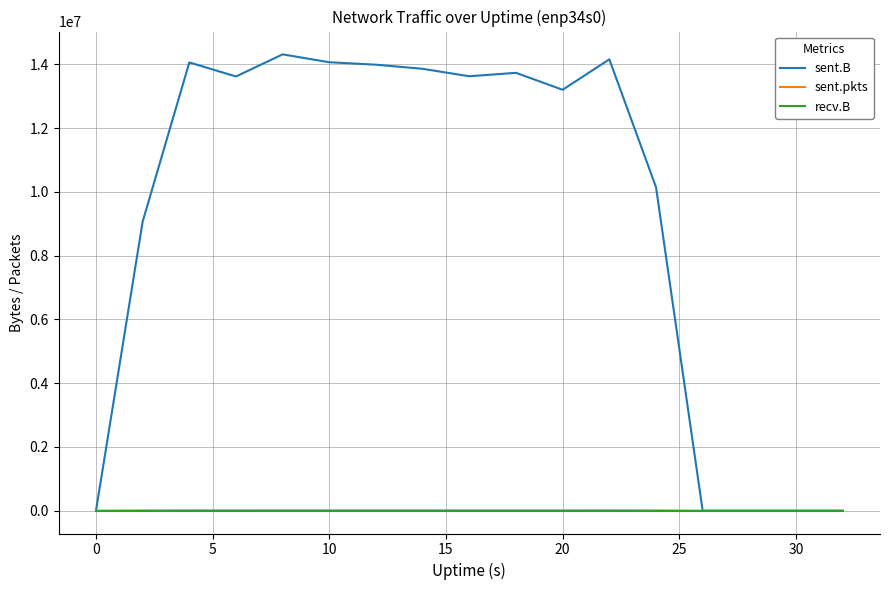

What are all the series names shown in the legend?

sent.B, sent.pkts, recv.B